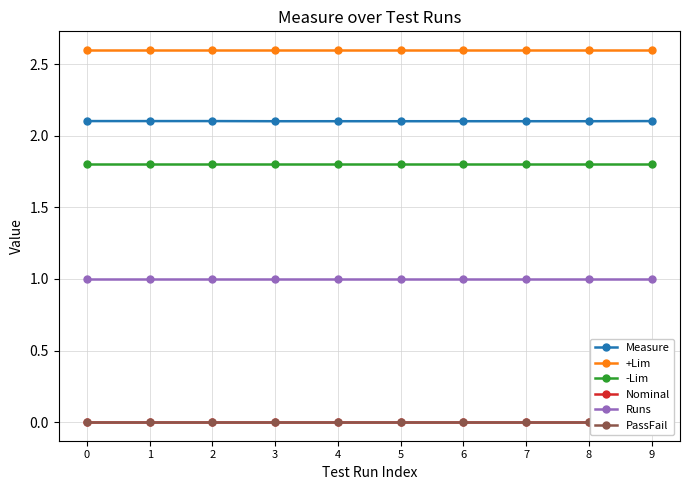

True or false: Measure has more than 0 interior local peaks.

False